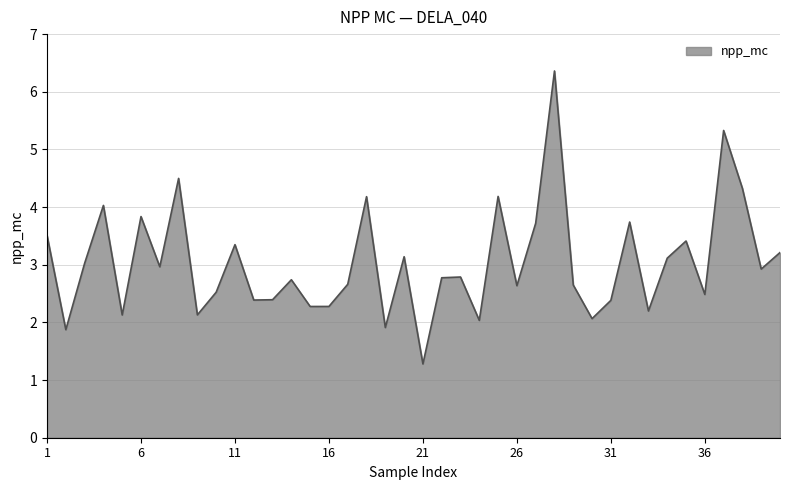

What is the greatest value displayed?

6.4